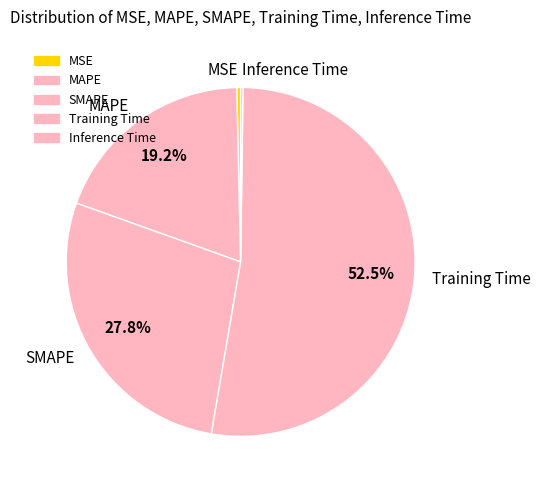

To the nearest percent, what is the average slice percentage?

20%